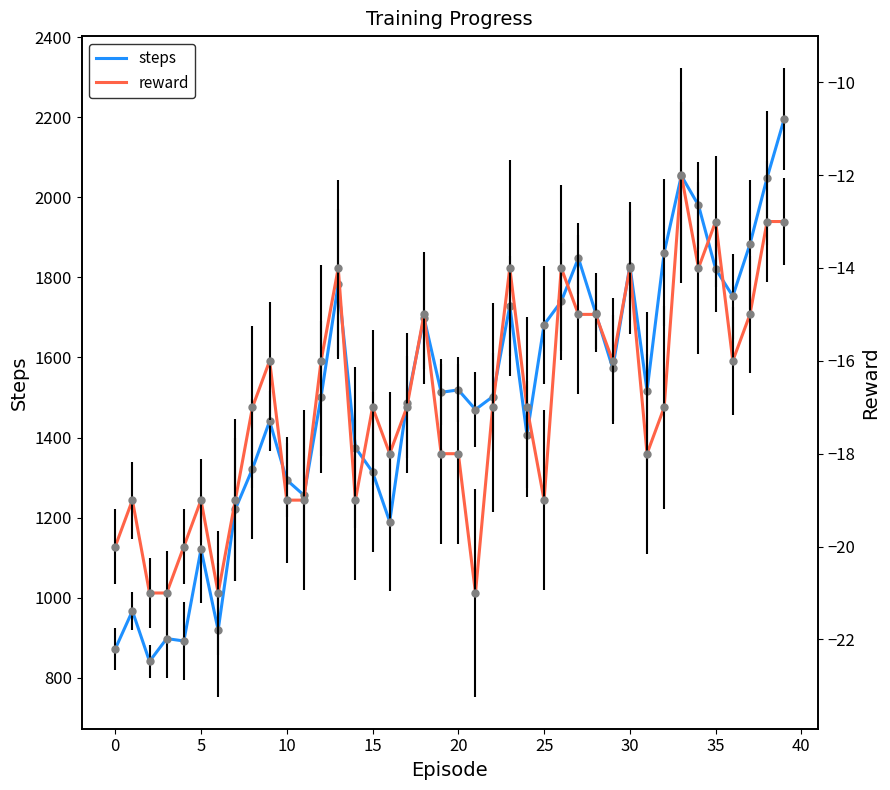

Is it true that steps equals 620 at 10?

False